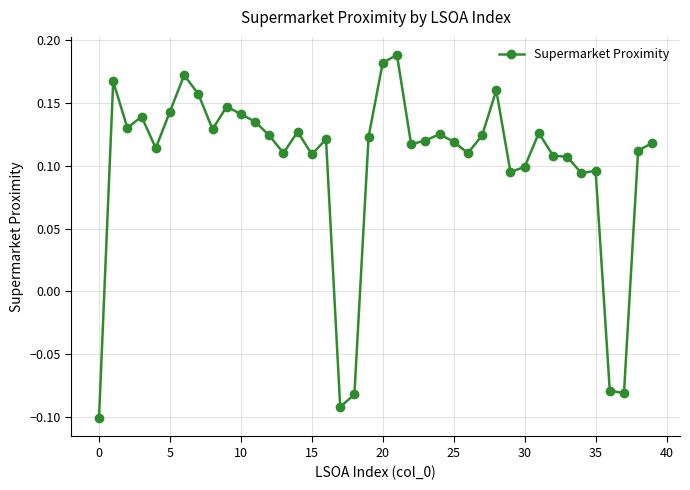

True or false: the data has more than 1 interior local peaks.

True